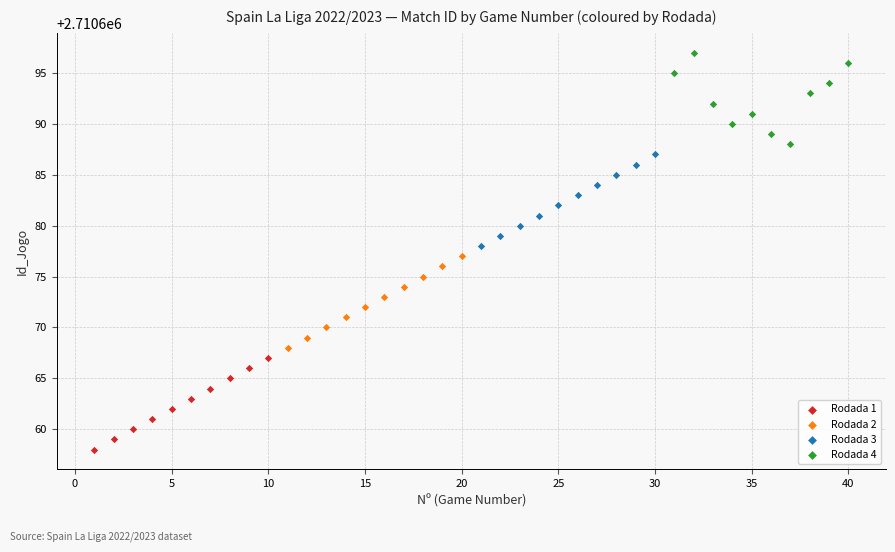

Which series contains the lowest Y value?

Rodada 1